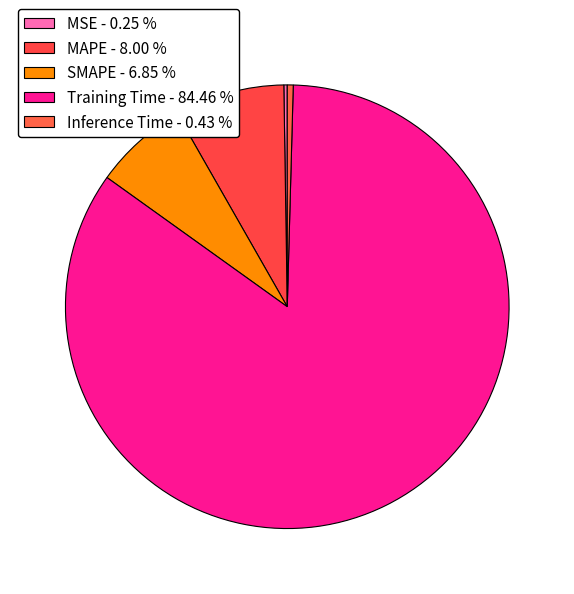

What percentage do MAPE and Training Time together represent?

92.5%